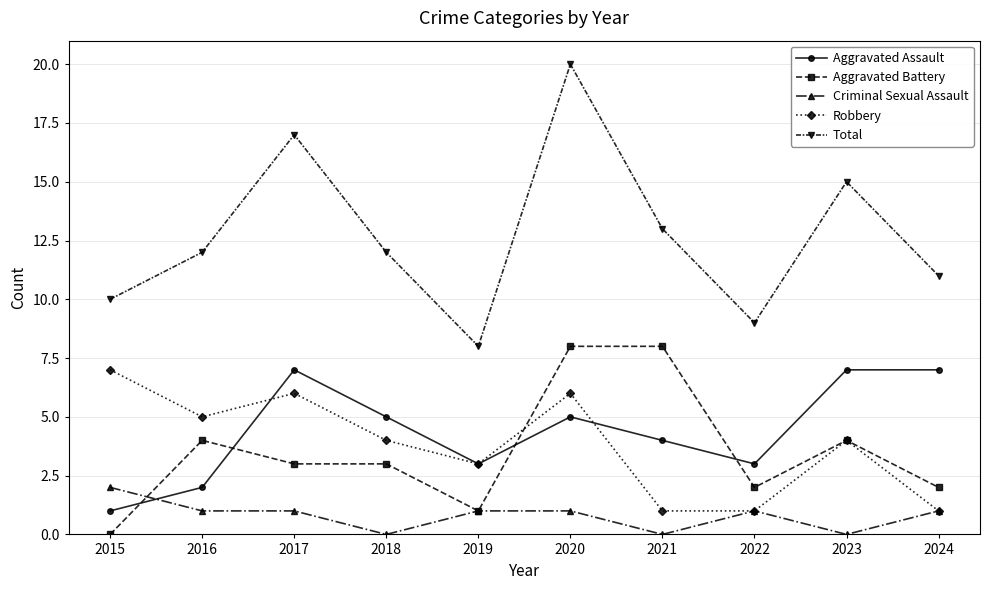

At which label does Criminal Sexual Assault reach its peak?

2015